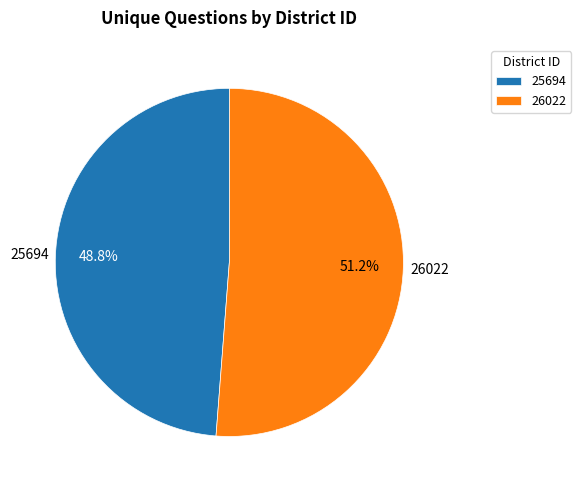

Combined, do 25694 and 26022 account for over 50%?

Yes